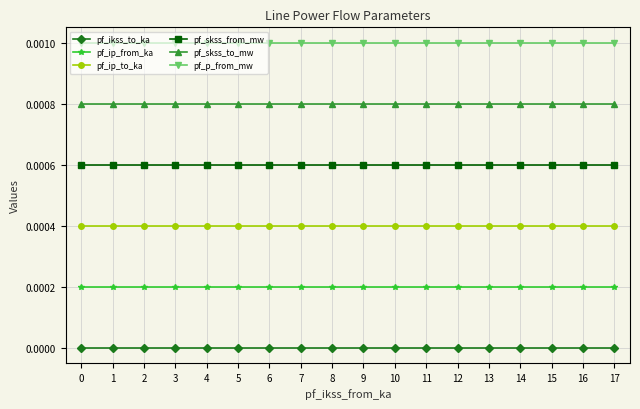

List the series in order of their peak value, lowest first.

pf_ikss_to_ka, pf_ip_from_ka, pf_ip_to_ka, pf_skss_from_mw, pf_skss_to_mw, pf_p_from_mw